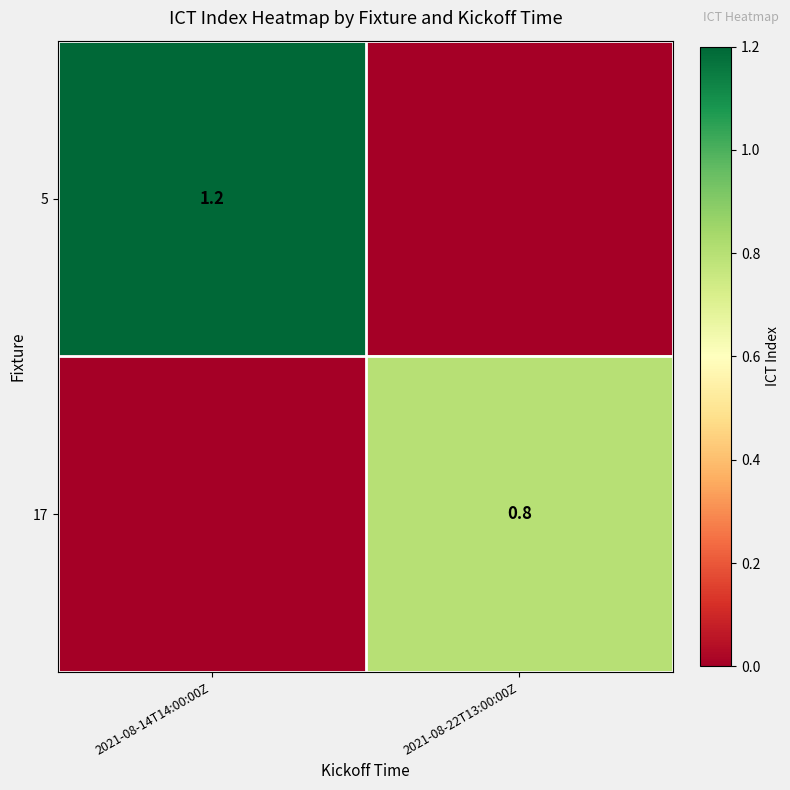

The 17 series shows 0.8 at 2021-08-22T13:00:00Z. True or false?

True